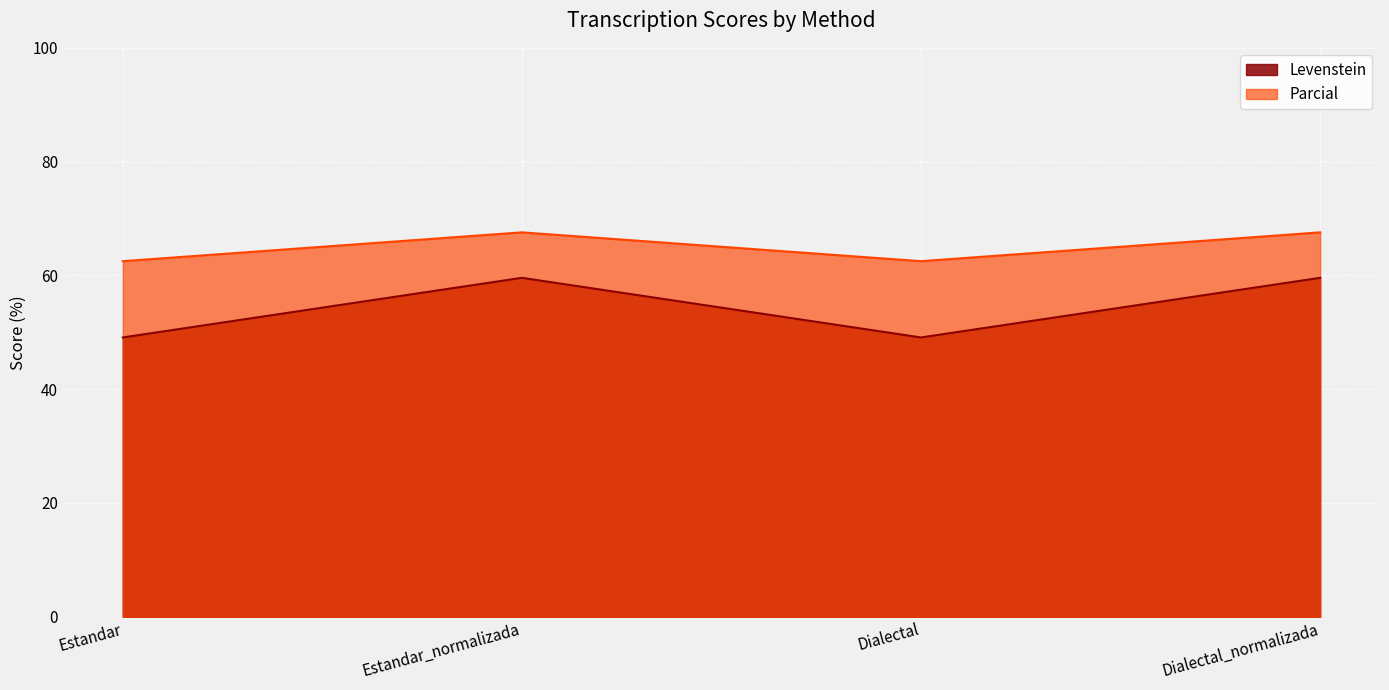

Where is the first local minimum for Parcial?

Dialectal